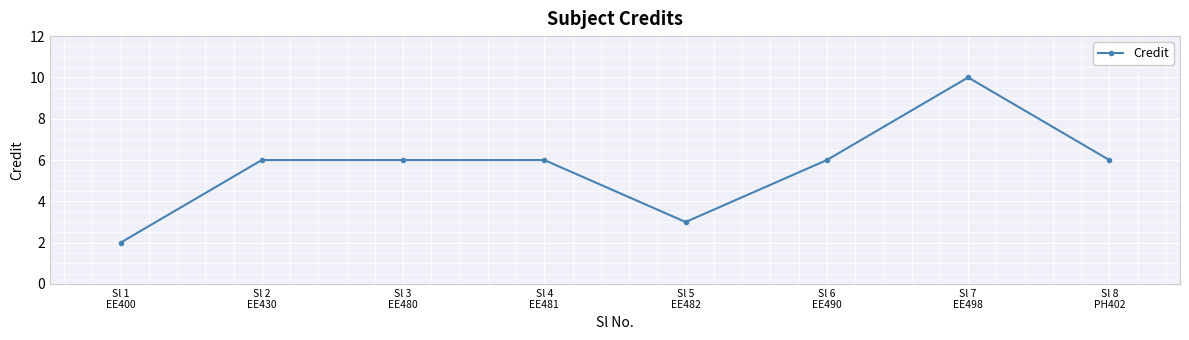

What position from the right is Sl 2
EE430?

7